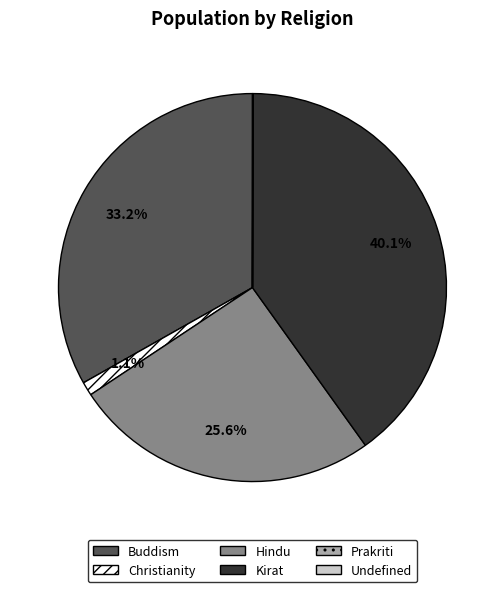

Which has a higher value, Hindu or Buddism?

Buddism